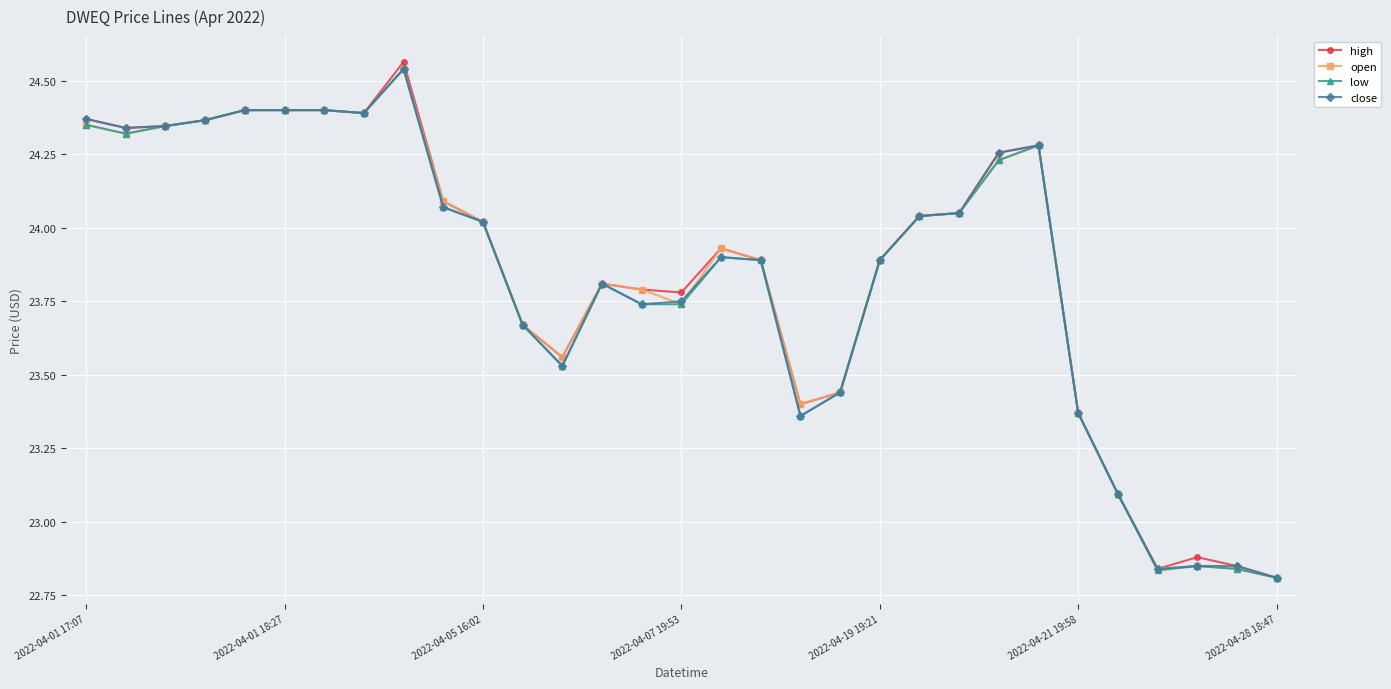

Which series has the largest range (max minus min)?

high